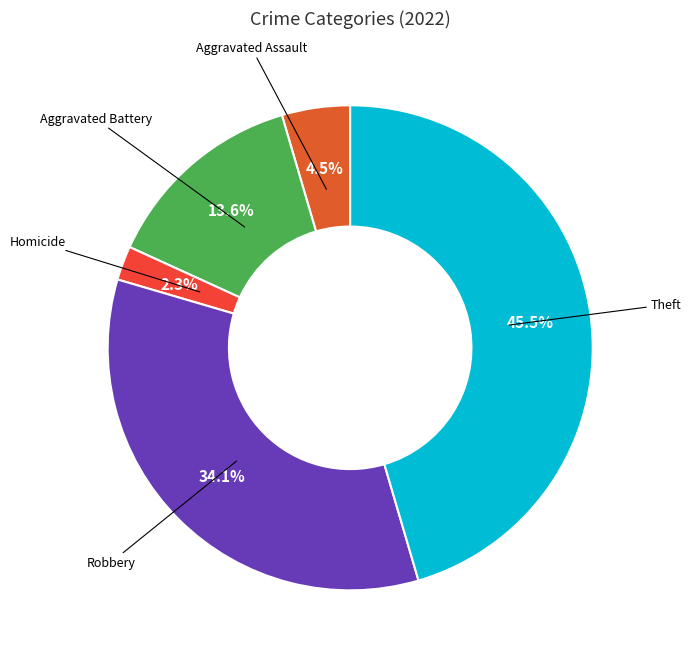

How many segments does this pie chart have?

5